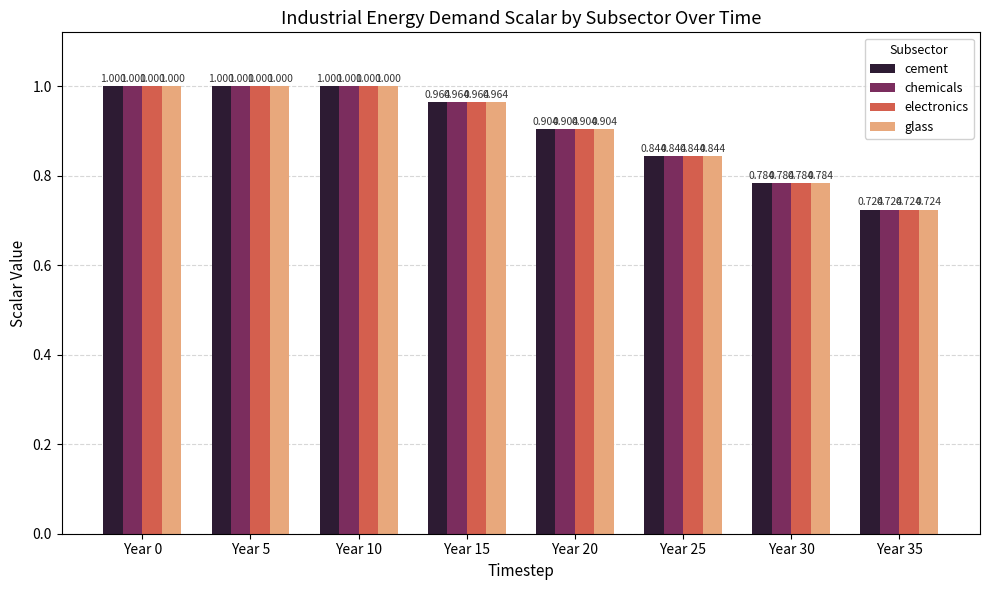

What is the difference between the maximum and minimum values in the glass series?

0.3